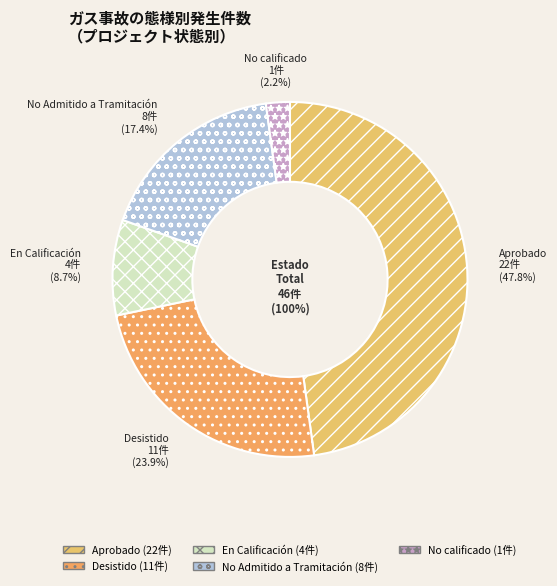

What is the smallest slice in the pie chart?

No calificado